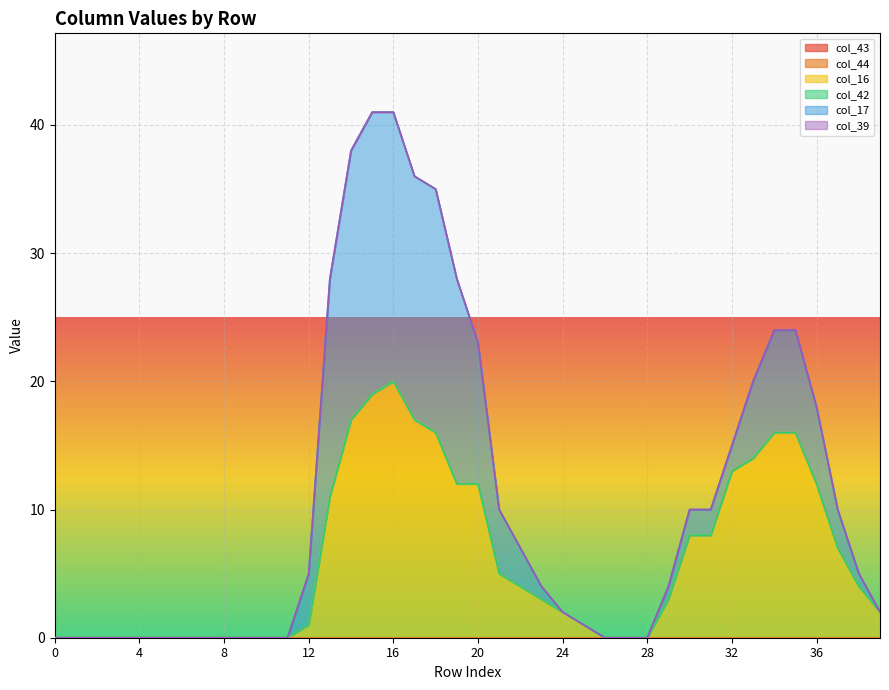

Count the number of categories in the chart.

40